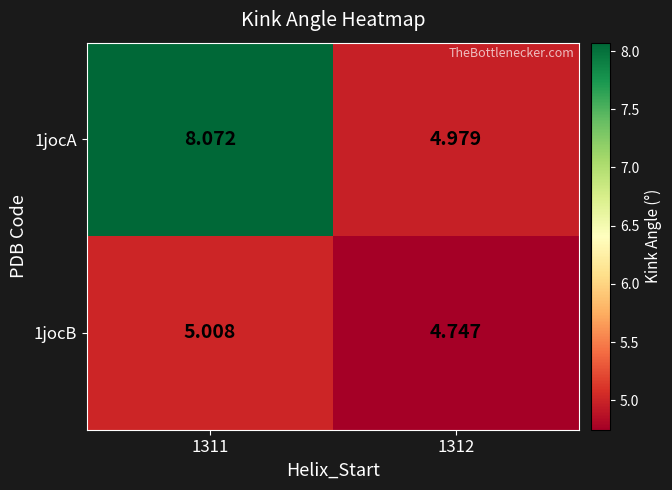

At which category is the sum across all series the highest?

1311